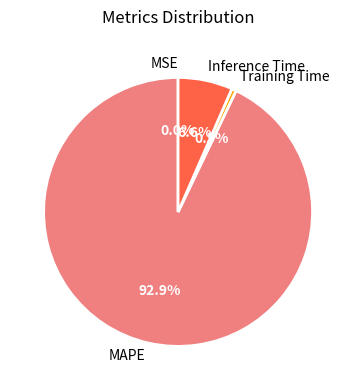

Between Training Time and MAPE, which is larger?

MAPE